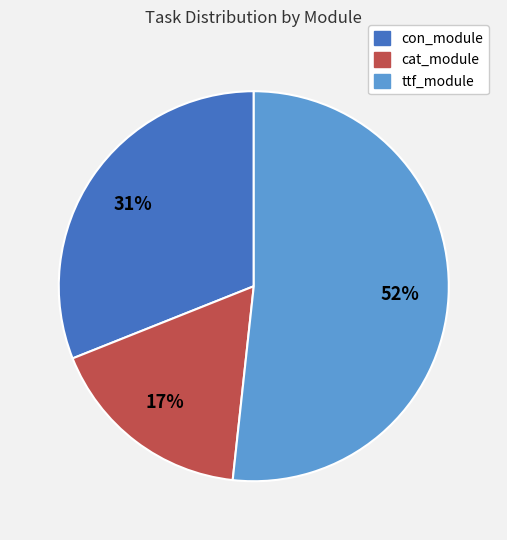

Which slice is the largest?

ttf_module